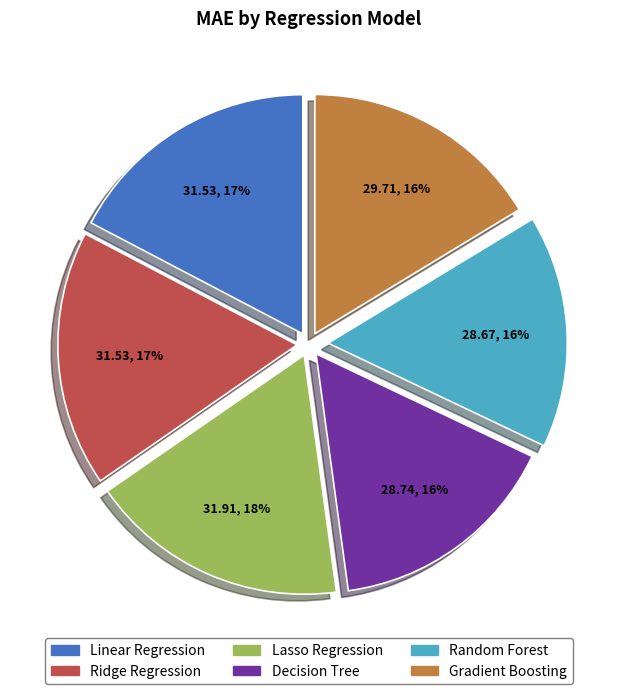

Do Decision Tree and Gradient Boosting together represent more than half of the pie?

No